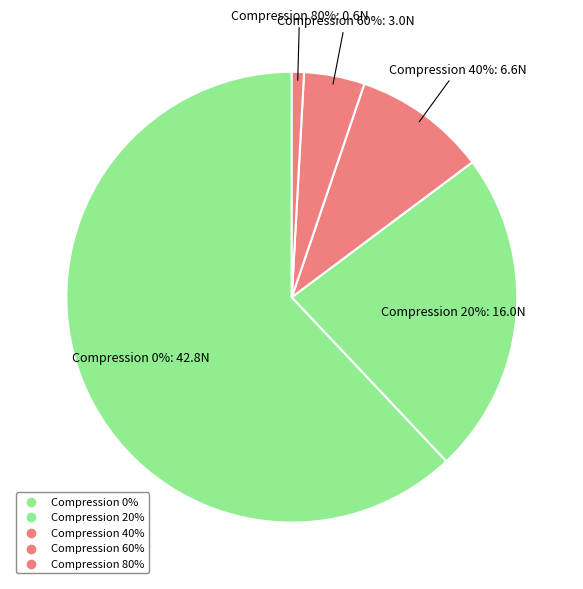

Which slice is the smallest?

80%